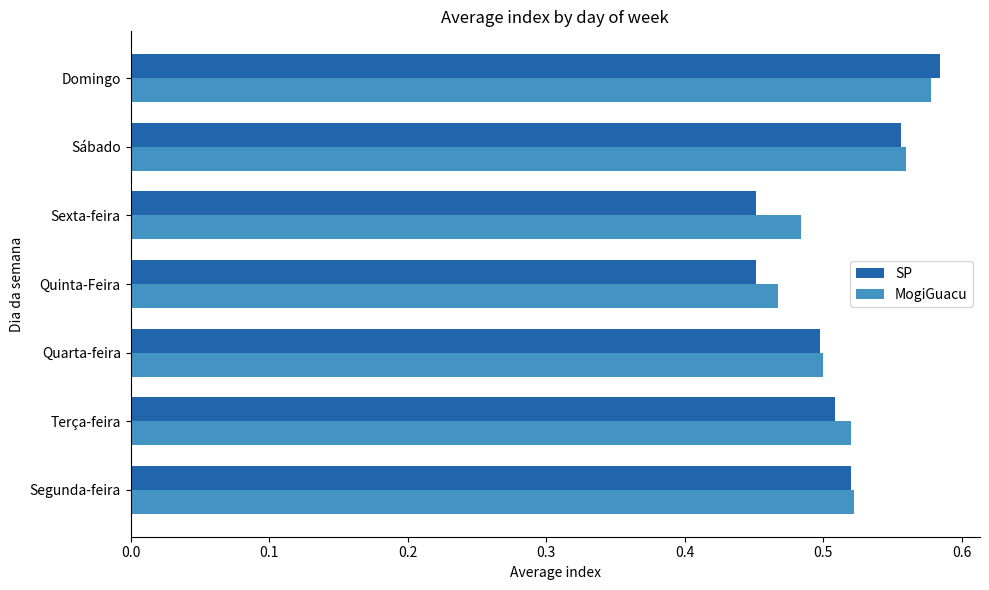

At which label is MogiGuacu closest to 0?

Quinta-Feira